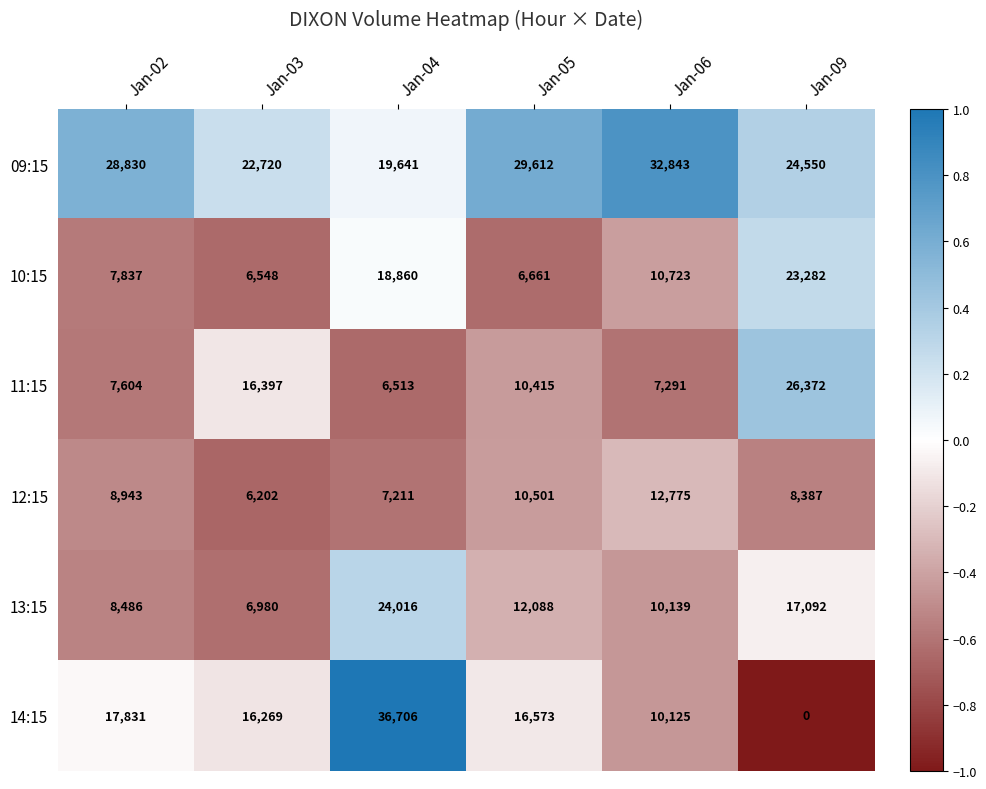

What is the total value across all series at Jan-04?

112947